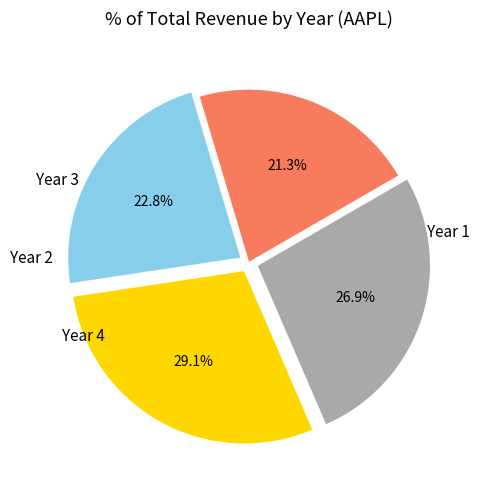

Count the number of slices in the pie.

4